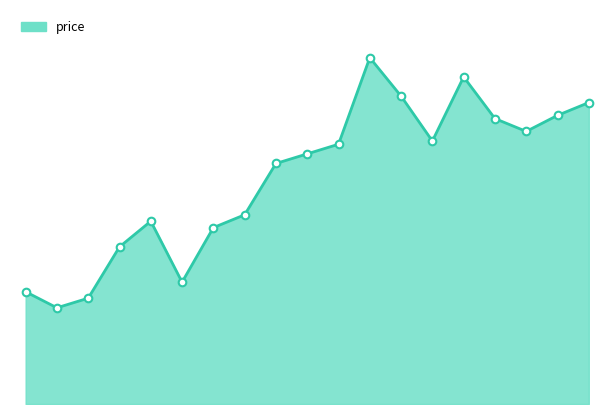

Is this an area chart (filled region under the line)?

Yes